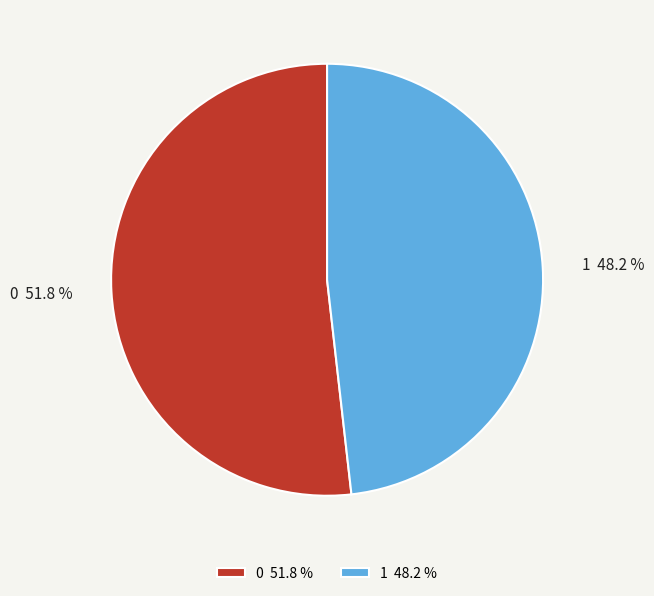

What percentage is the 0 slice, to the nearest percent?

52%